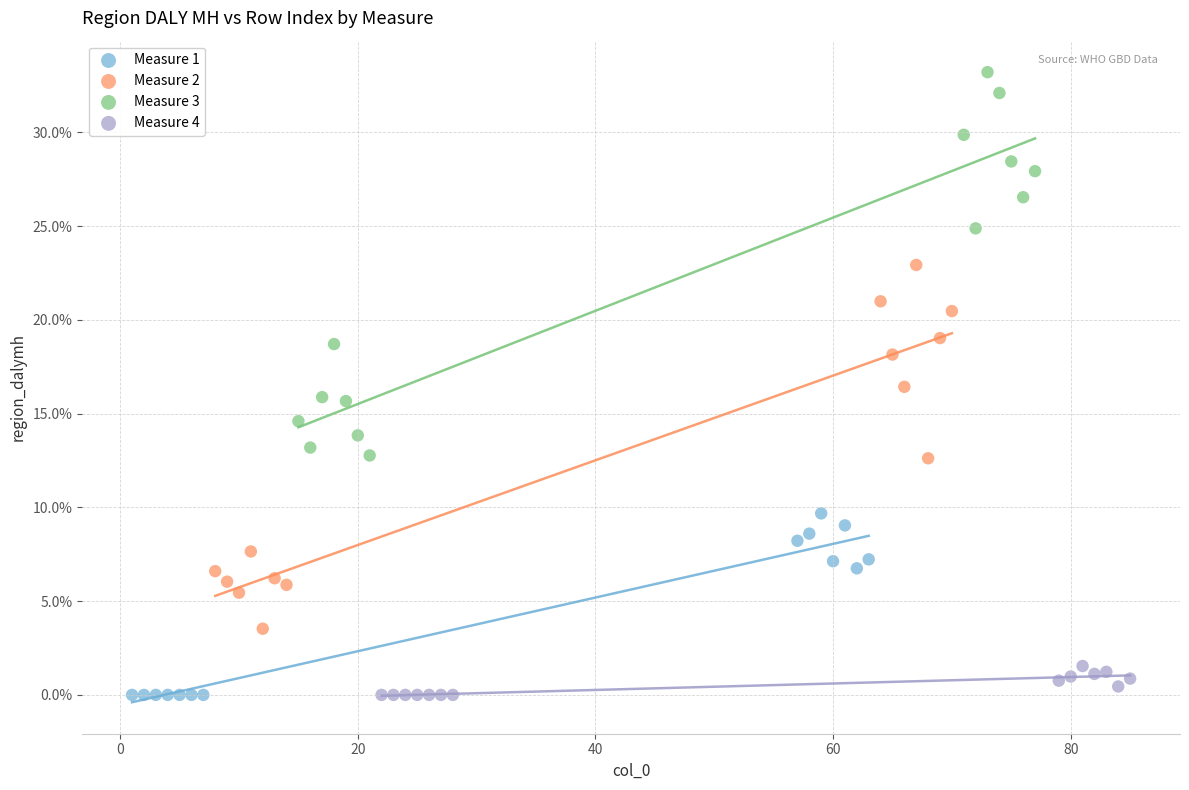

What are all the series names shown in the legend?

Measure 1, Measure 2, Measure 3, Measure 4